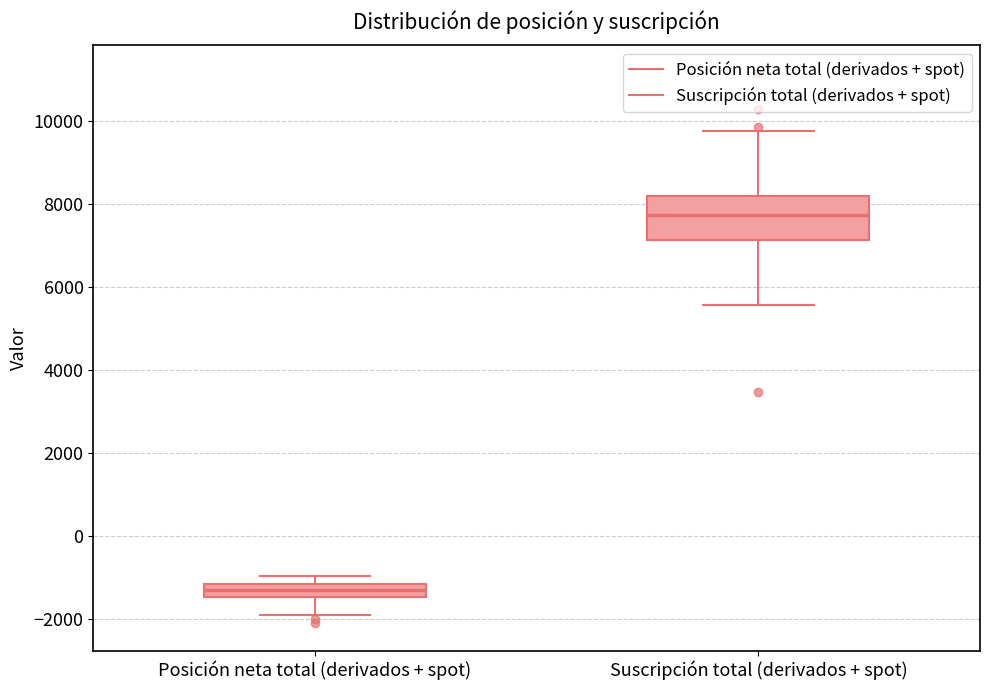

Reading left to right, read every box against the y-axis: the position of its median line, the range the box covers, and the ends of its whiskers. The values are not printed on the chart, so give them approximately, as read against the axis.

Posición neta total (derivados + spot): median -1400 (inside the box), box -1400 to -1200, whiskers -1800 to -1000
Suscripción total (derivados + spot): median 7800, box 7200 to 8200, whiskers 5600 to 9800